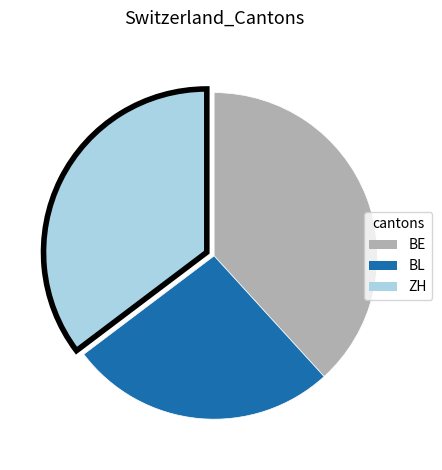

Which category has the biggest portion of the pie?

BE